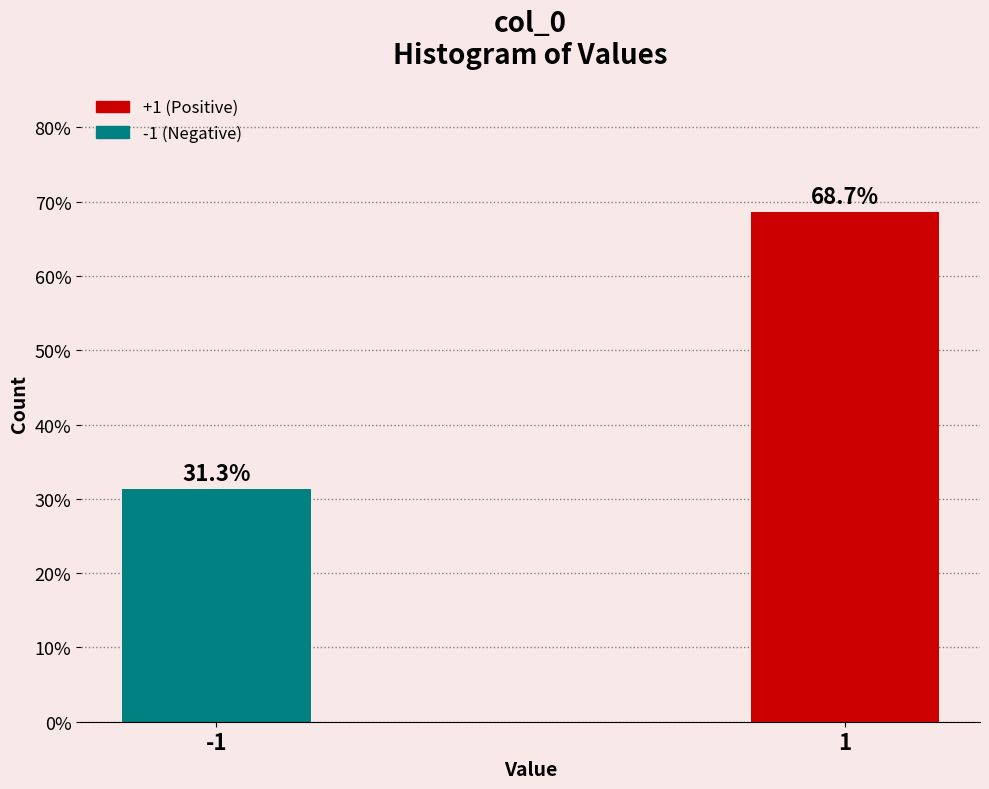

Reading right to left, list all the values displayed in this chart.

1=68.7	-1=31.3